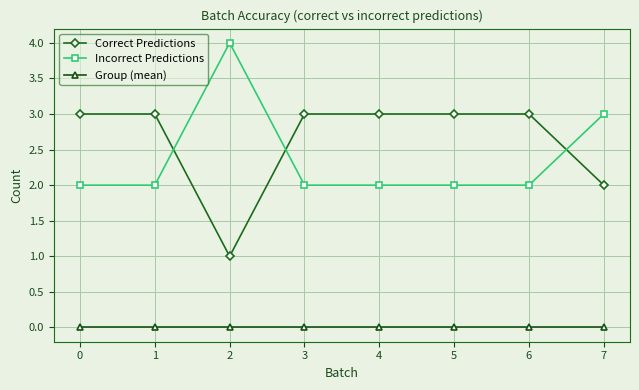

What is the greatest value displayed?

4